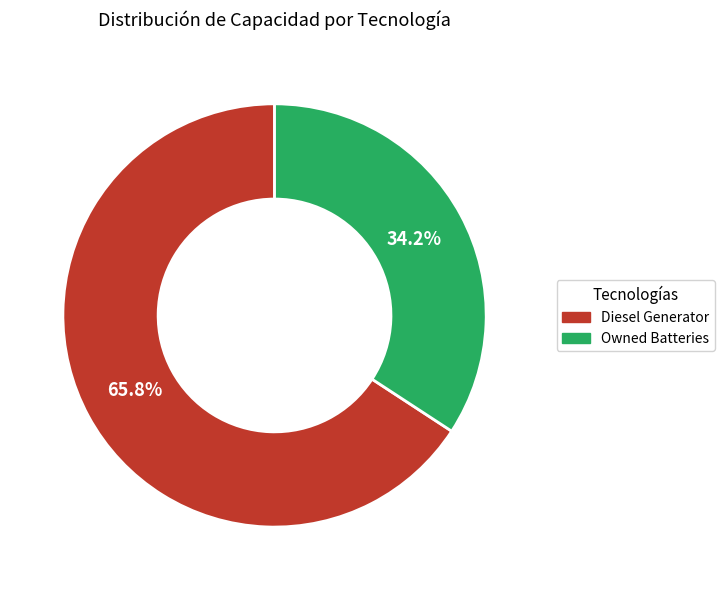

Does any single category account for the majority?

Yes